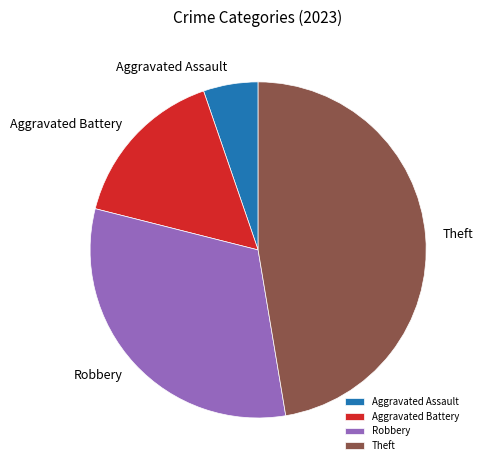

Combined, do Theft and Aggravated Assault account for over 50%?

Yes